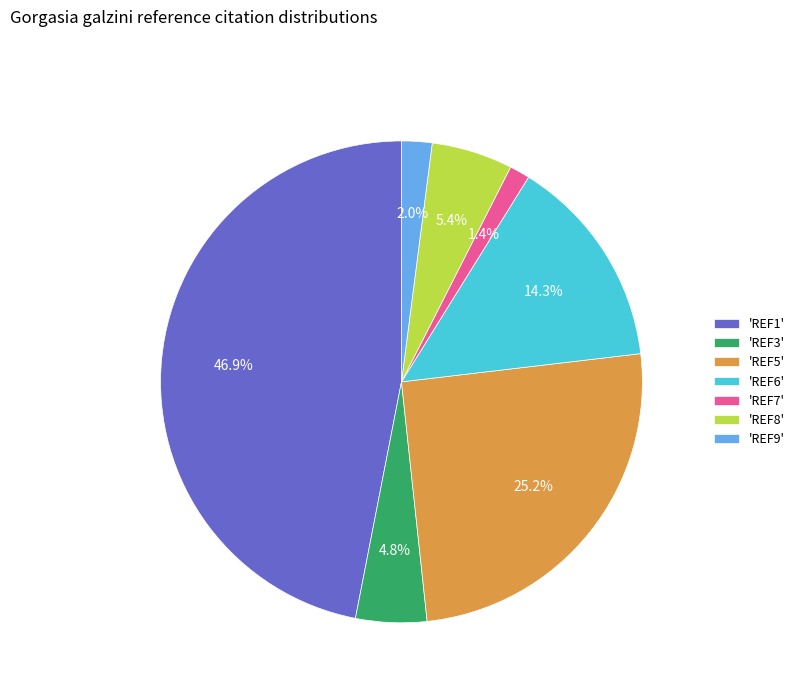

Which has a higher value, 'REF3' or 'REF7'?

'REF3'